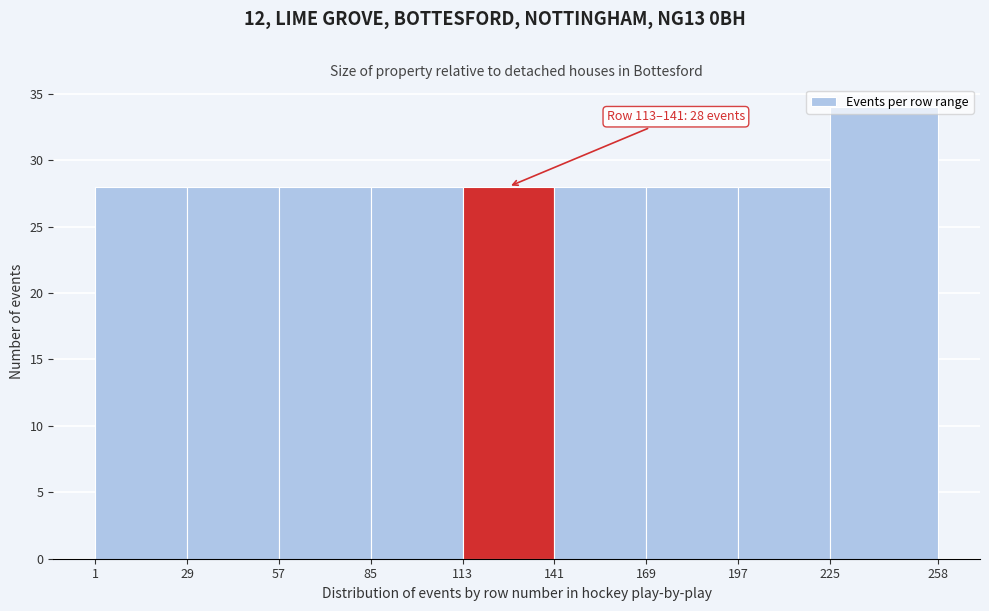

Which range on the x-axis has the tallest bar?

225 to 258